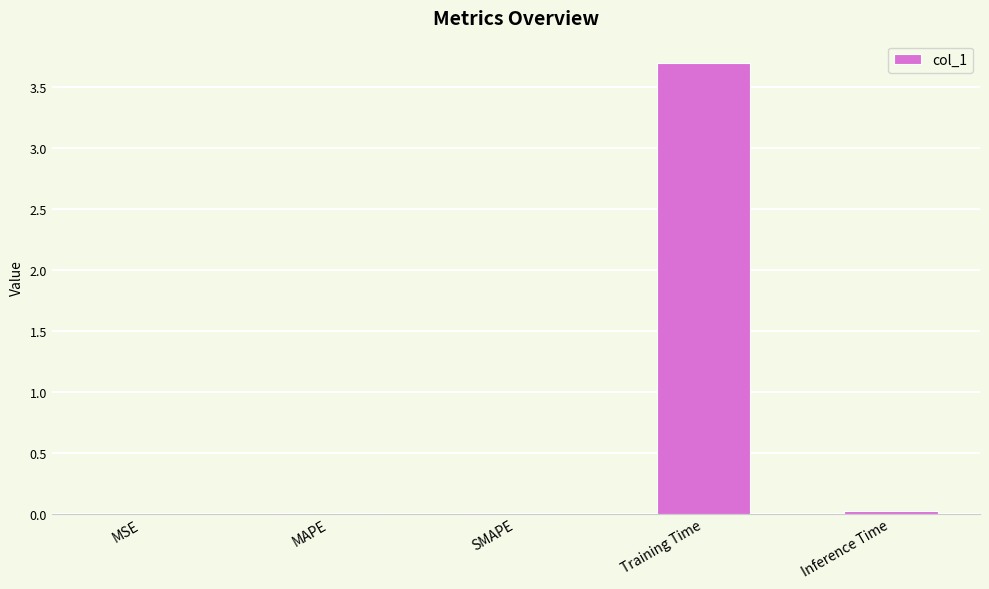

What is the greatest value displayed?

3.7